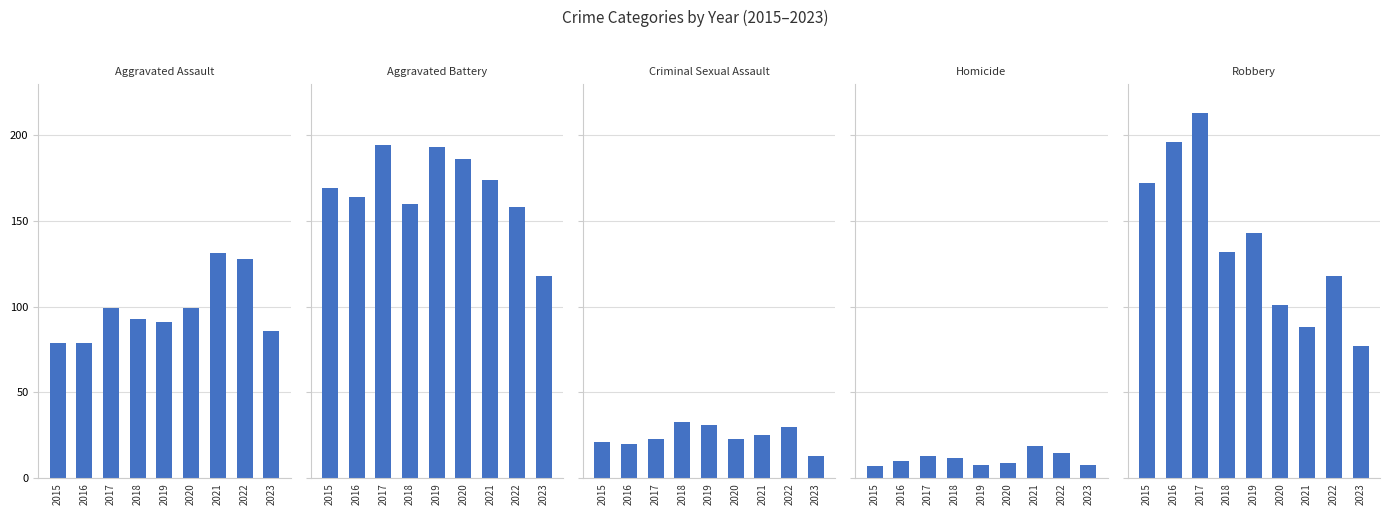

Which series changed the most between 2016 and 2022?

Robbery